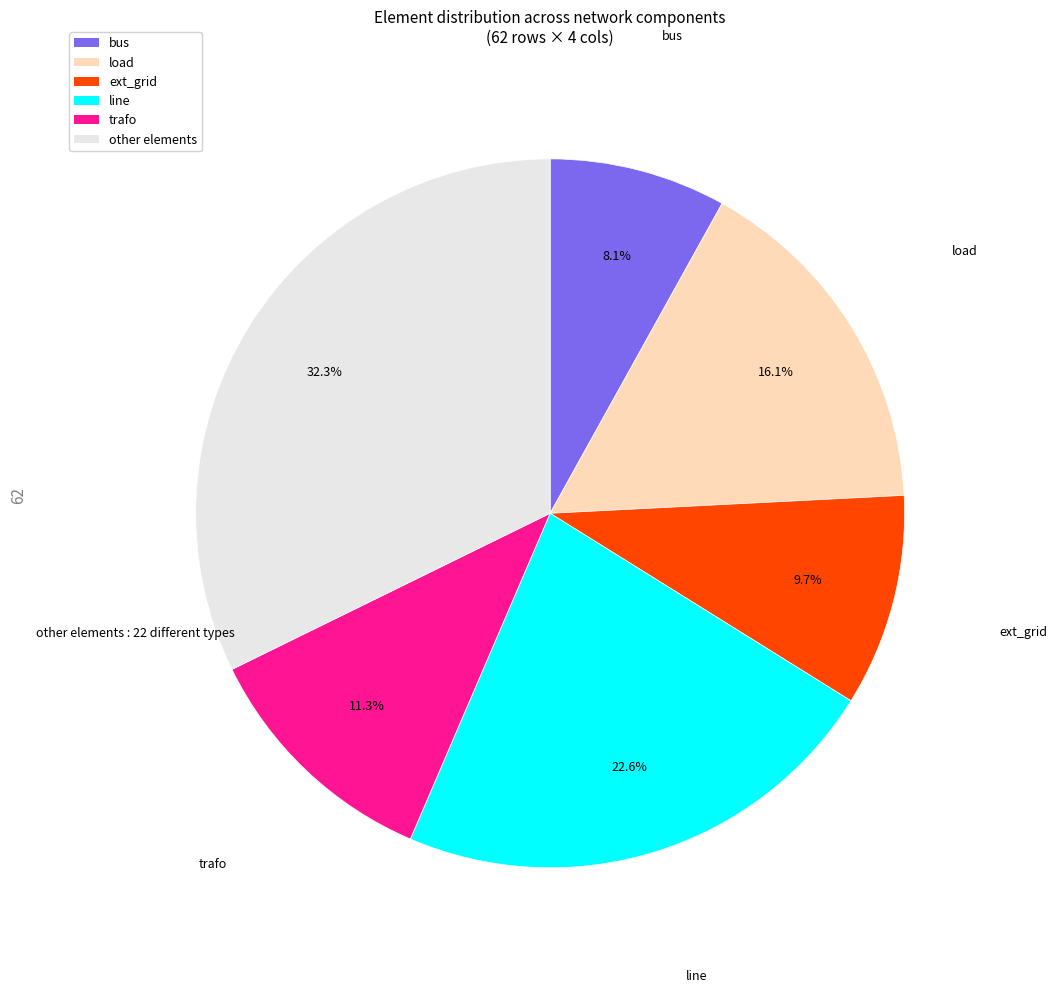

What is the total percentage of line and trafo?

33.9%